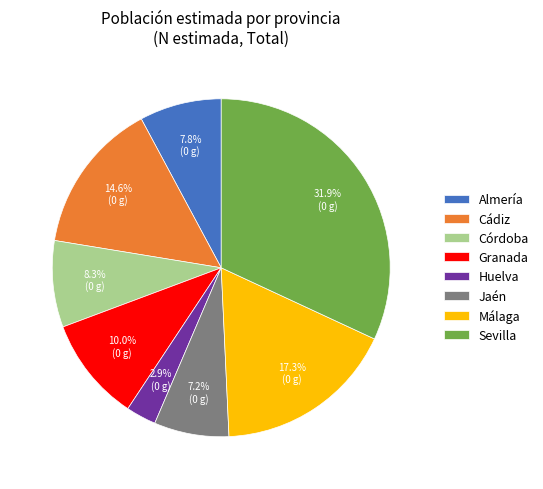

Combined, what portion of the pie is Almería and Córdoba?

16.1%